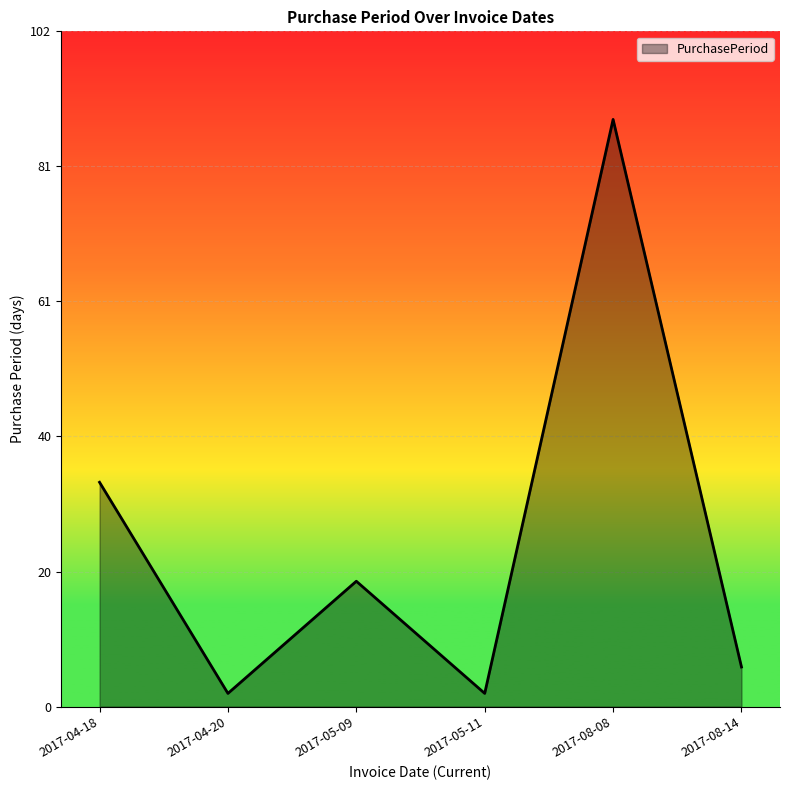

Reading left to right, transcribe all the data shown in this chart.

2017-04-18=34	2017-04-20=2	2017-05-09=19	2017-05-11=2	2017-08-08=89	2017-08-14=6